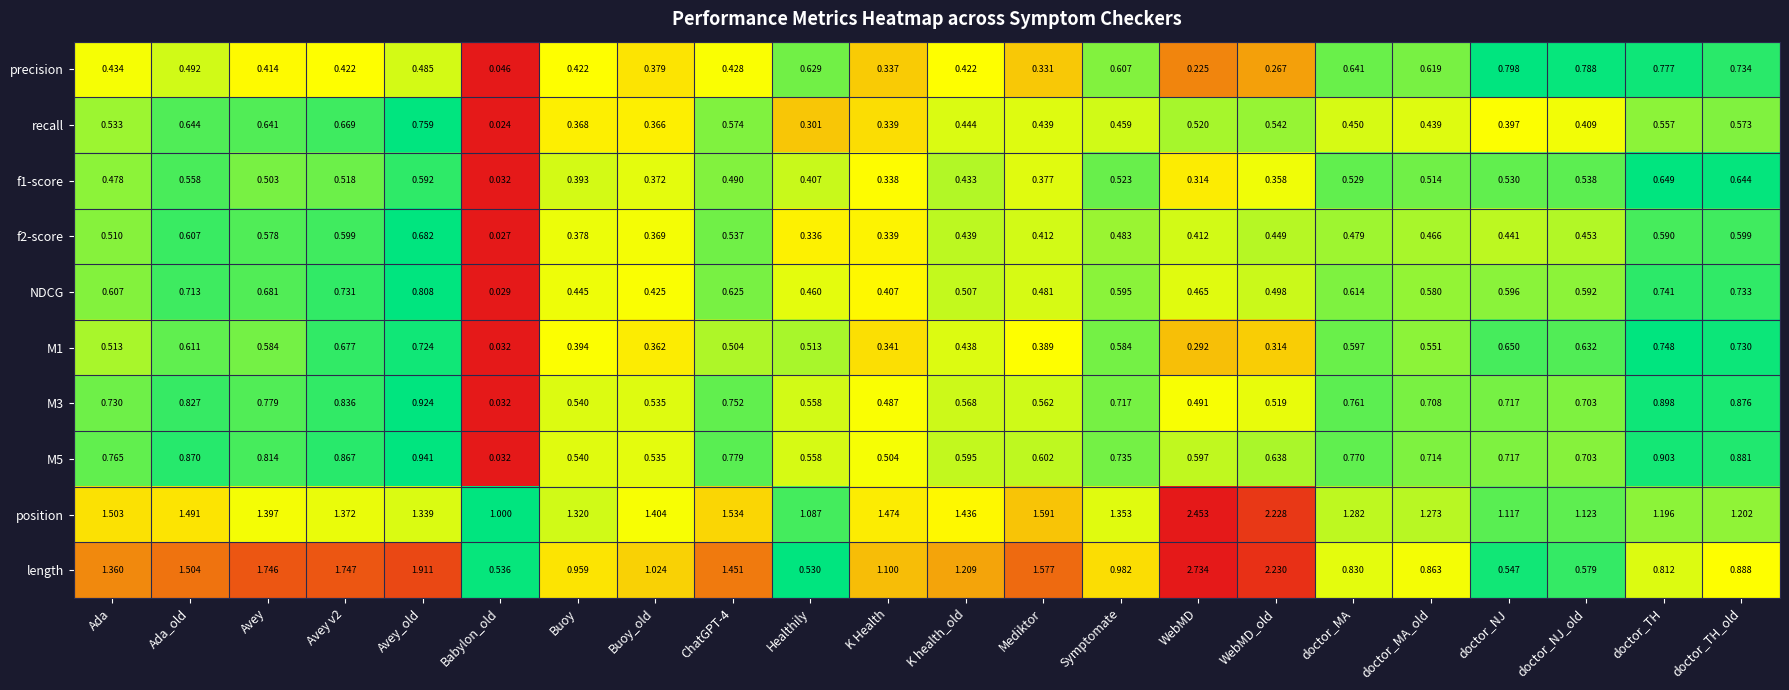

Which series has the largest range (max minus min)?

length